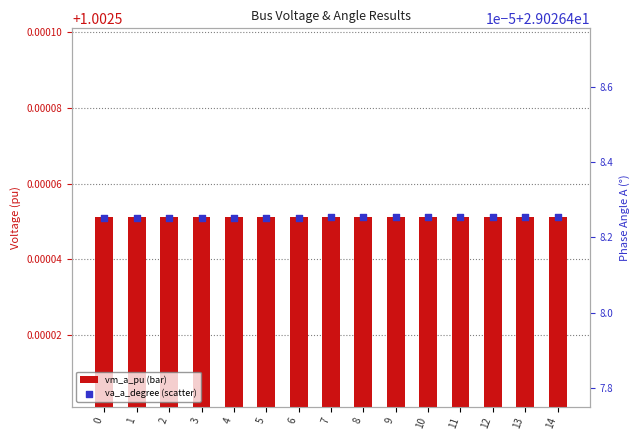

Which series contains the lowest Y value?

pf_vm_a_pu